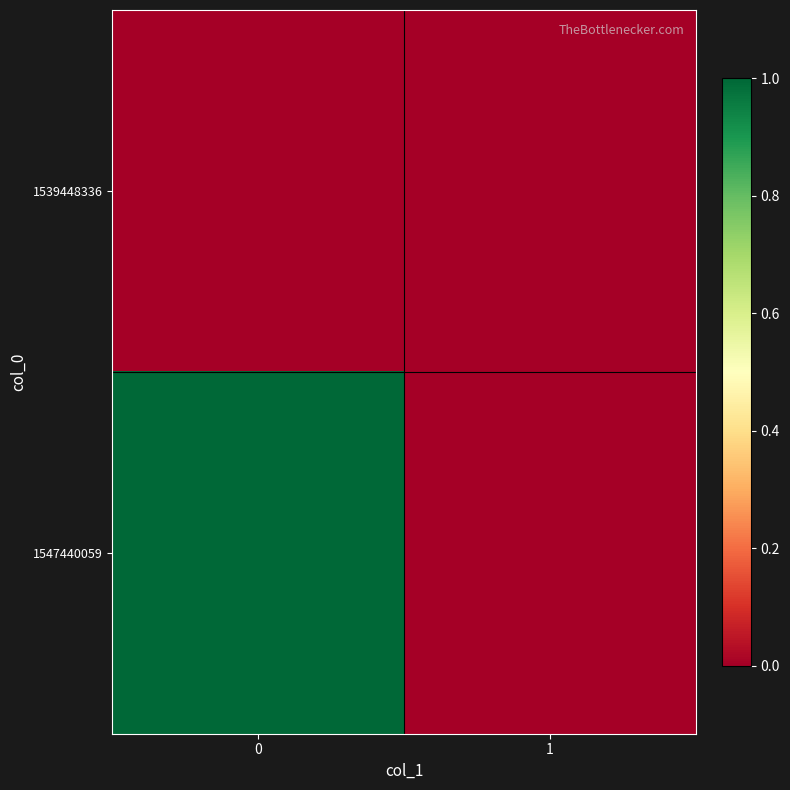

Between 1 and 0, which is larger?

1